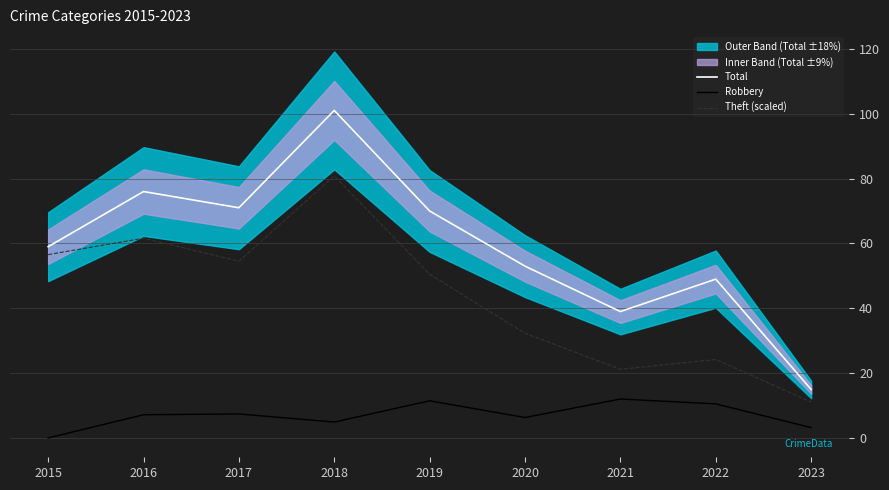

What is the maximum value for Theft (scaled)?

80.8